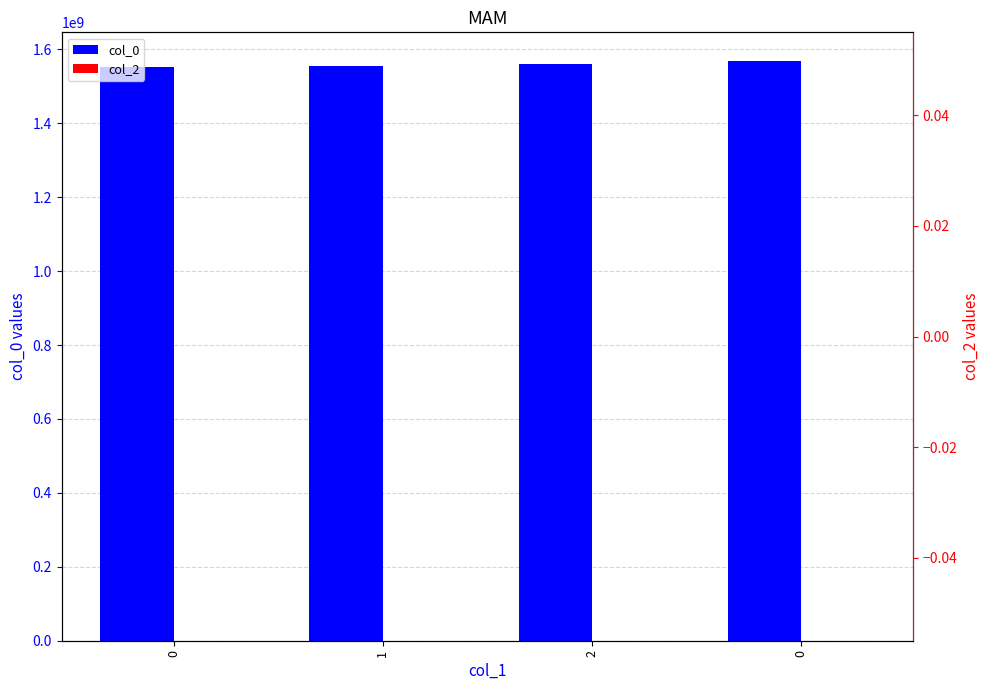

Reading left to right, what are all the values shown in this chart?

col_0: 0=1552746702	1=1556036218	2=1559780236	0=1567793949
col_2: 0=0	1=0	2=0	0=0